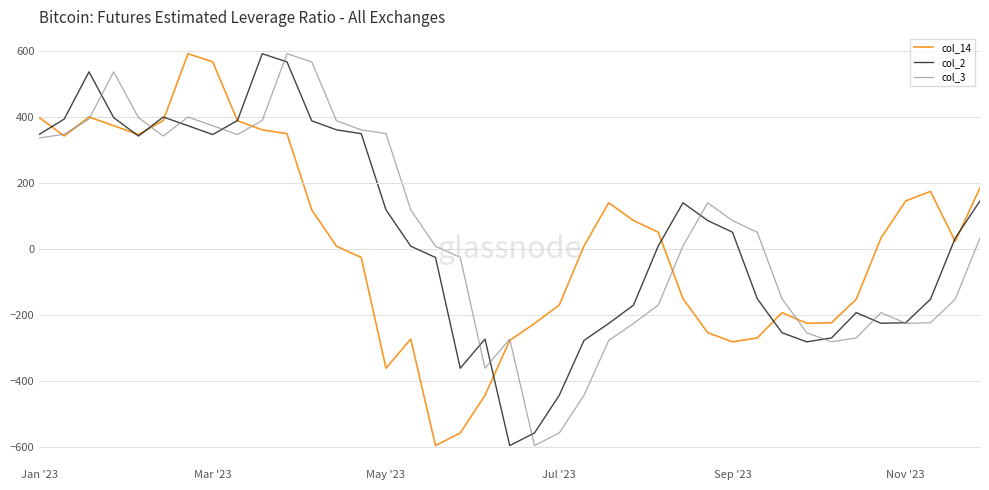

What is the lowest value of the col_3 series?

-595.0